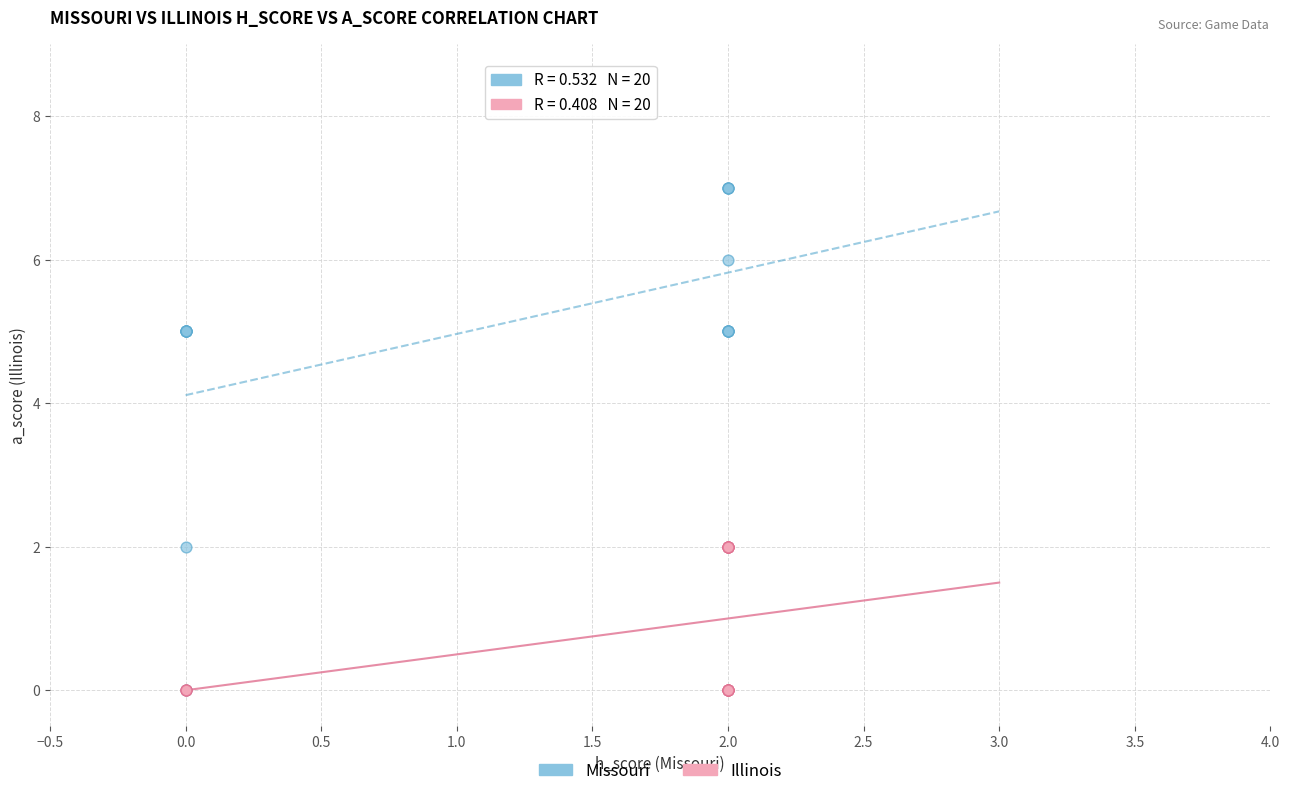

Which series contains the highest Y value?

Missouri